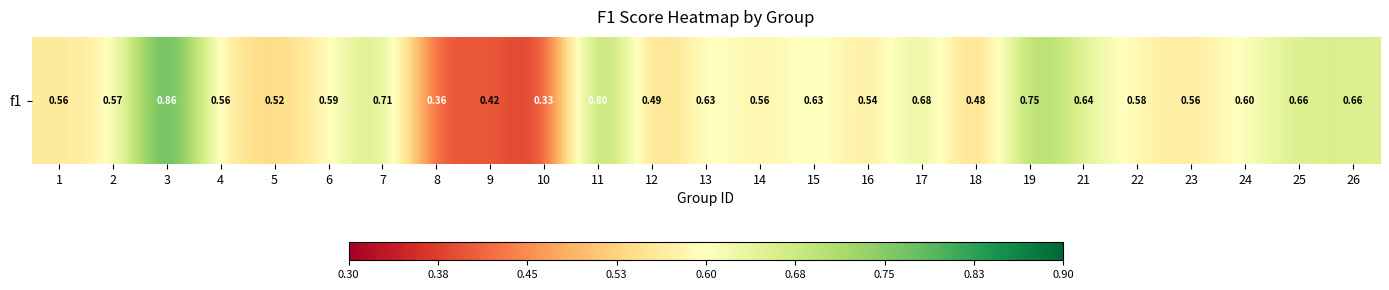

Count the number of data series in this chart.

1